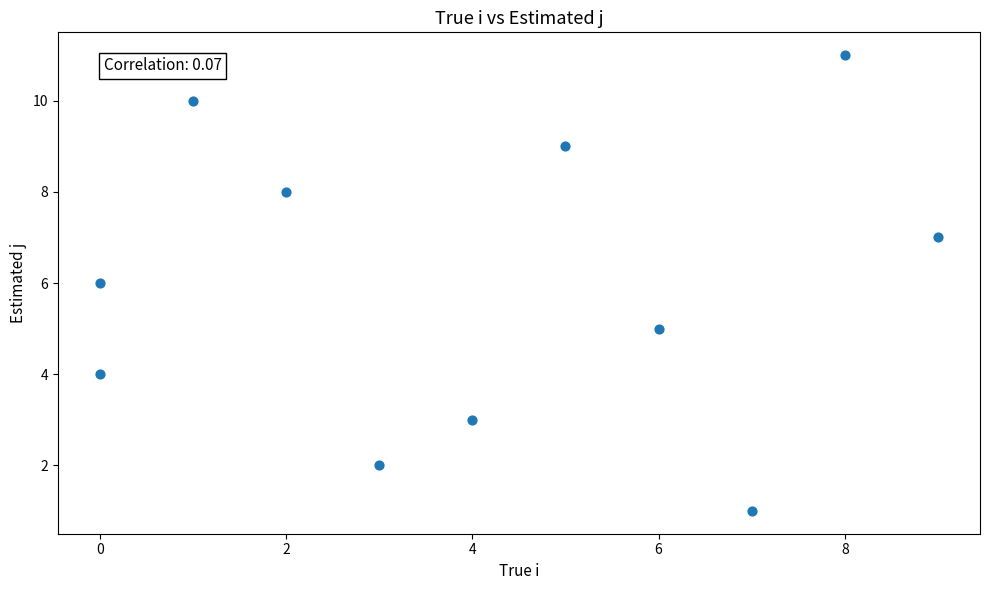

What is the range of Y values (max minus min)?

10